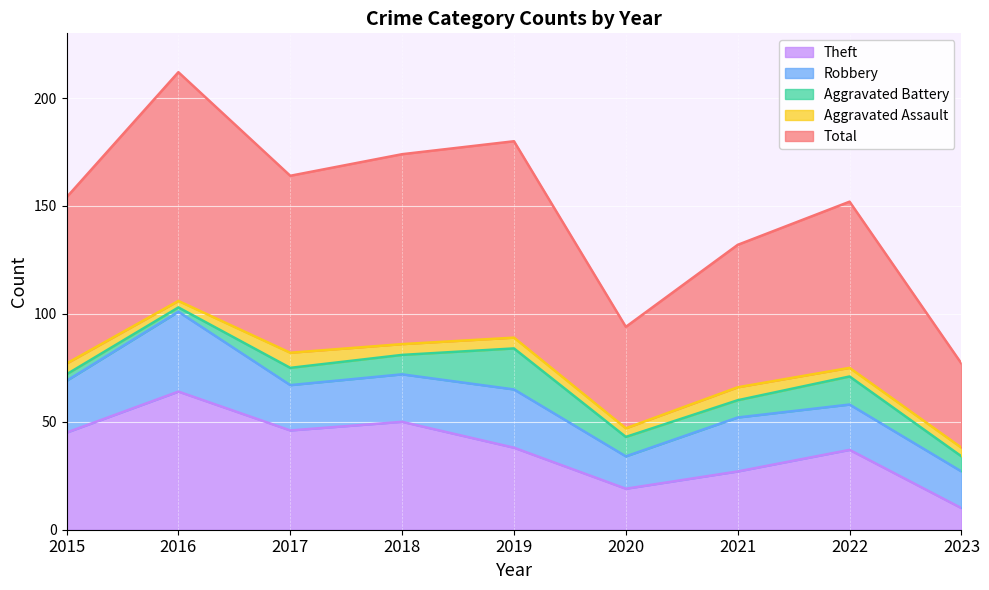

Is the value of Aggravated Assault at 2021 greater than the value of Aggravated Battery at 2018?

No